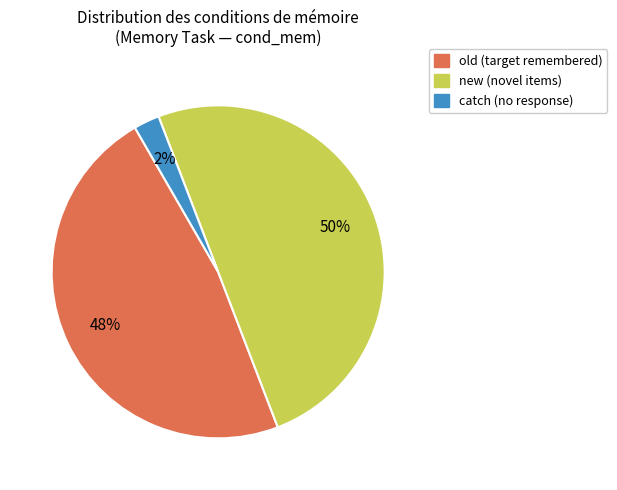

How many segments does this pie chart have?

3